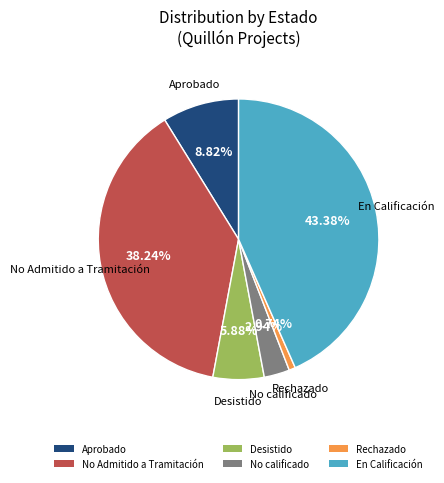

What is the largest slice in the pie chart?

En Calificación